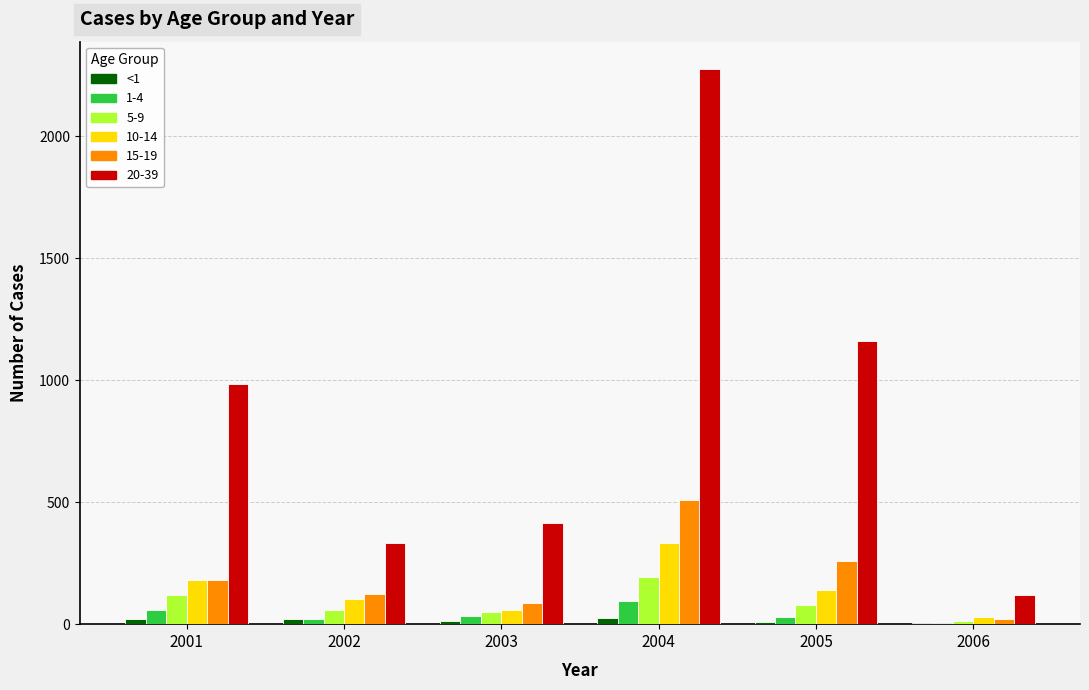

Which series has the largest total across all categories?

20-39